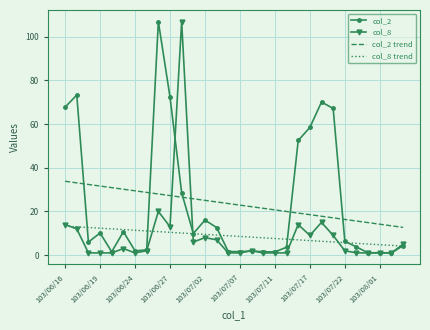

What is the maximum value shown in the chart?

107.0